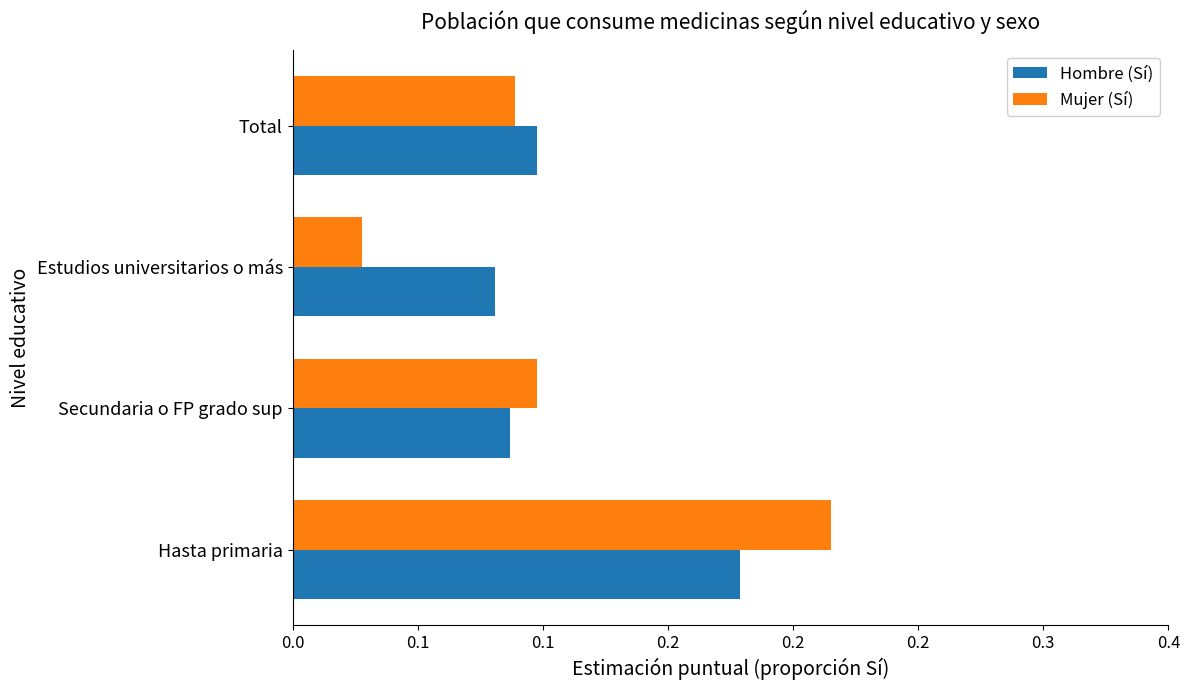

What are all the series names shown in the legend?

Hombre (Sí), Mujer (Sí)